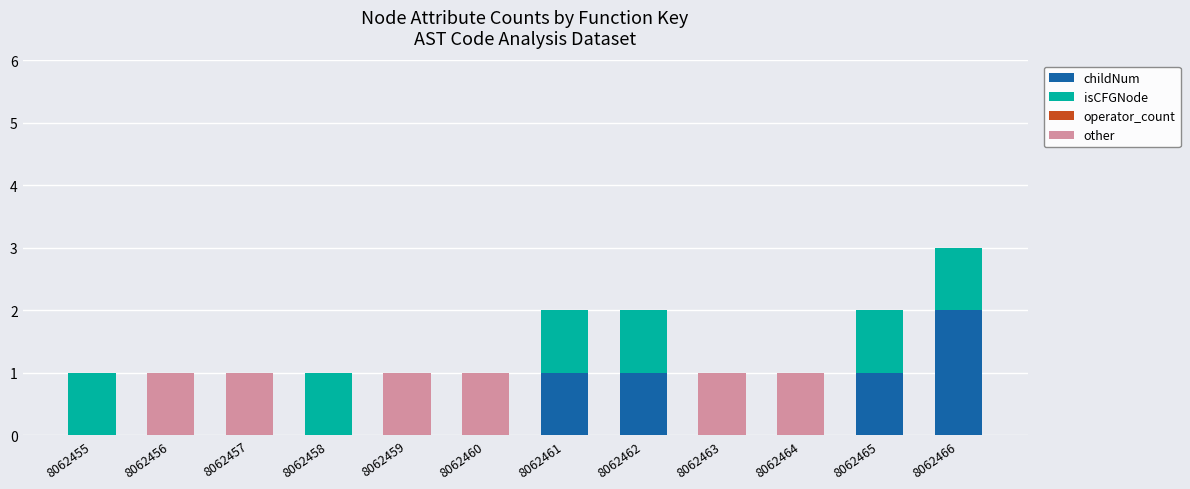

At which category is the sum across all series the highest?

8062466